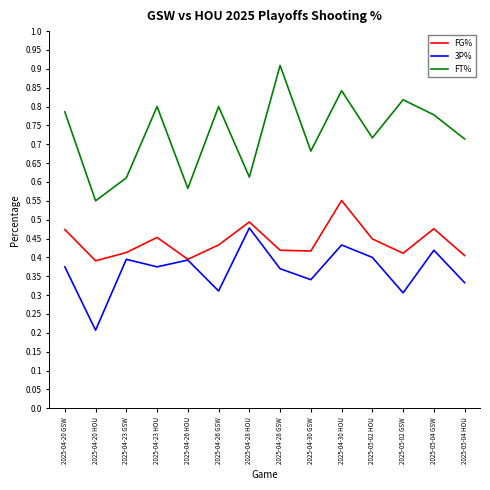

True or false: FT% and FG% intersect in this chart.

False